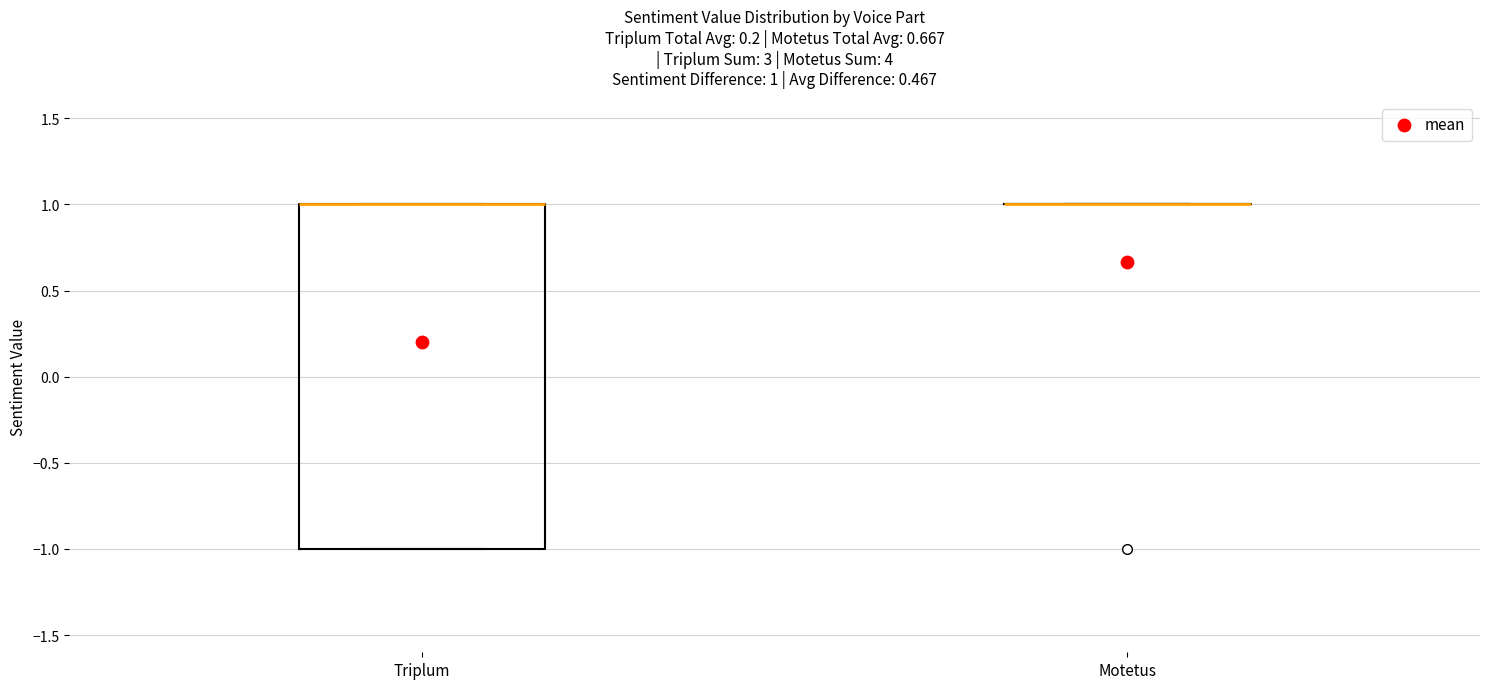

Which box is the tallest, from its lower edge to its upper edge?

Triplum